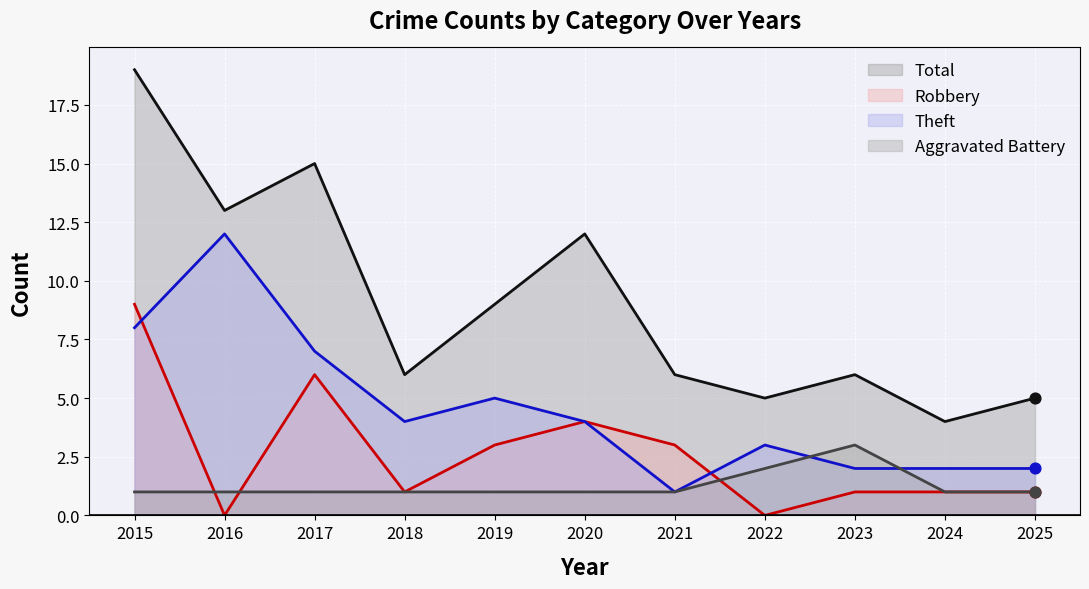

Which series has the widest spread of Y values?

Total